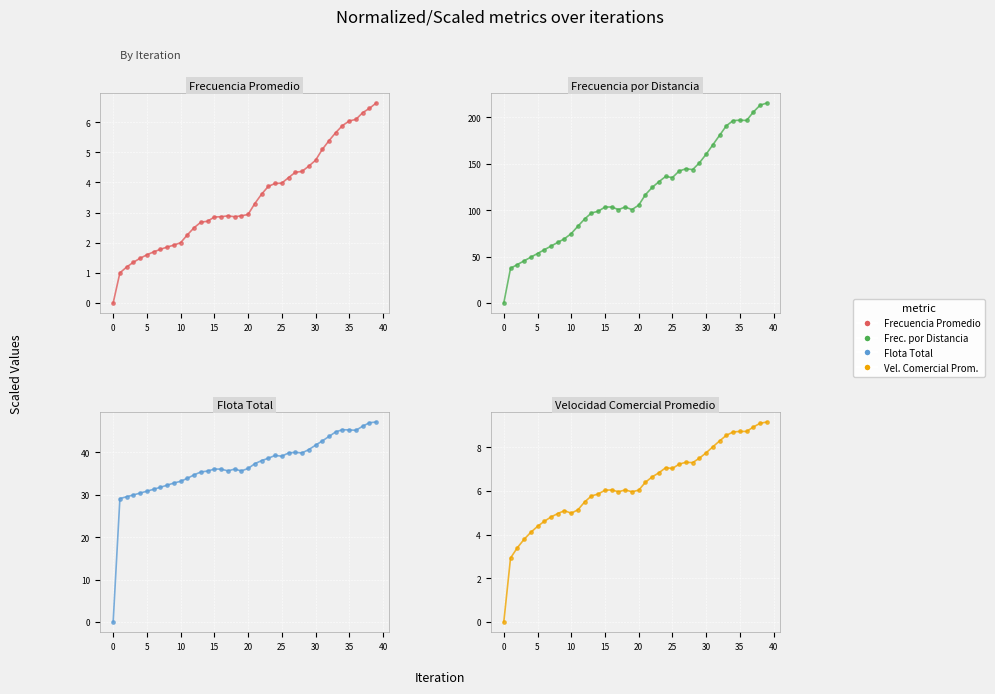

At which category is the sum across all series the highest?

39